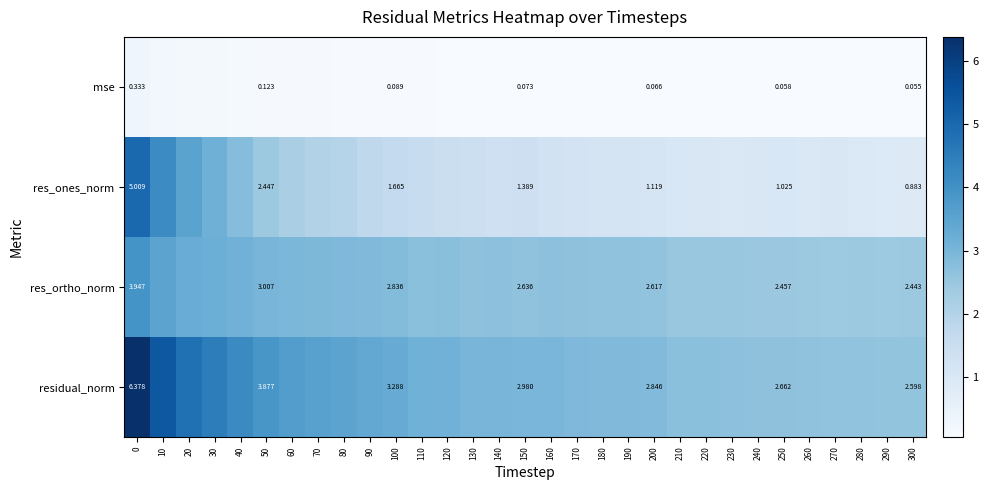

At 250, list the series in order from largest to smallest.

residual_norm, res_ortho_norm, res_ones_norm, mse